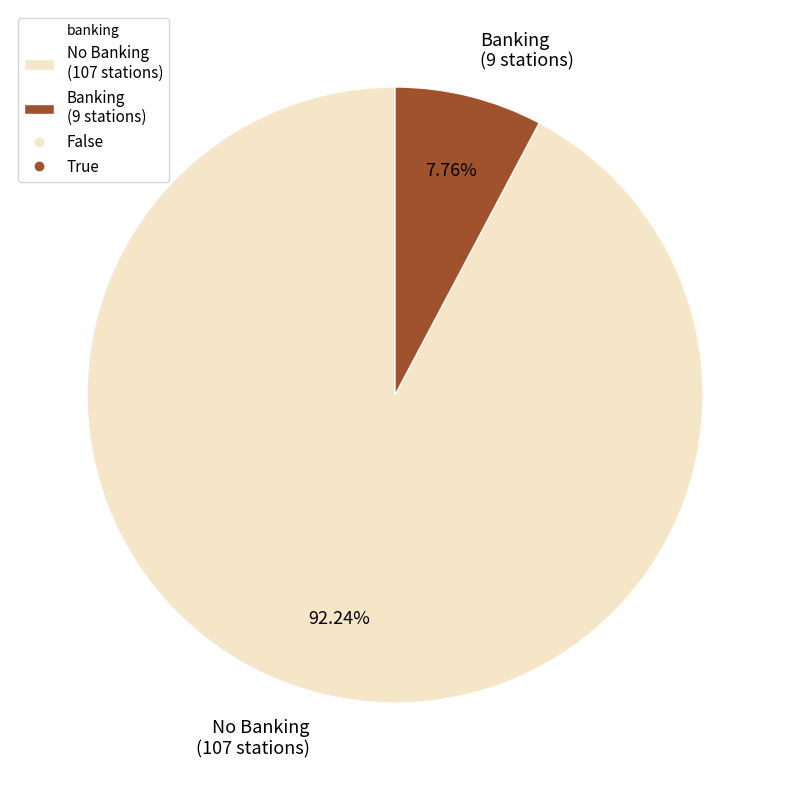

How many slices are in this pie chart?

2